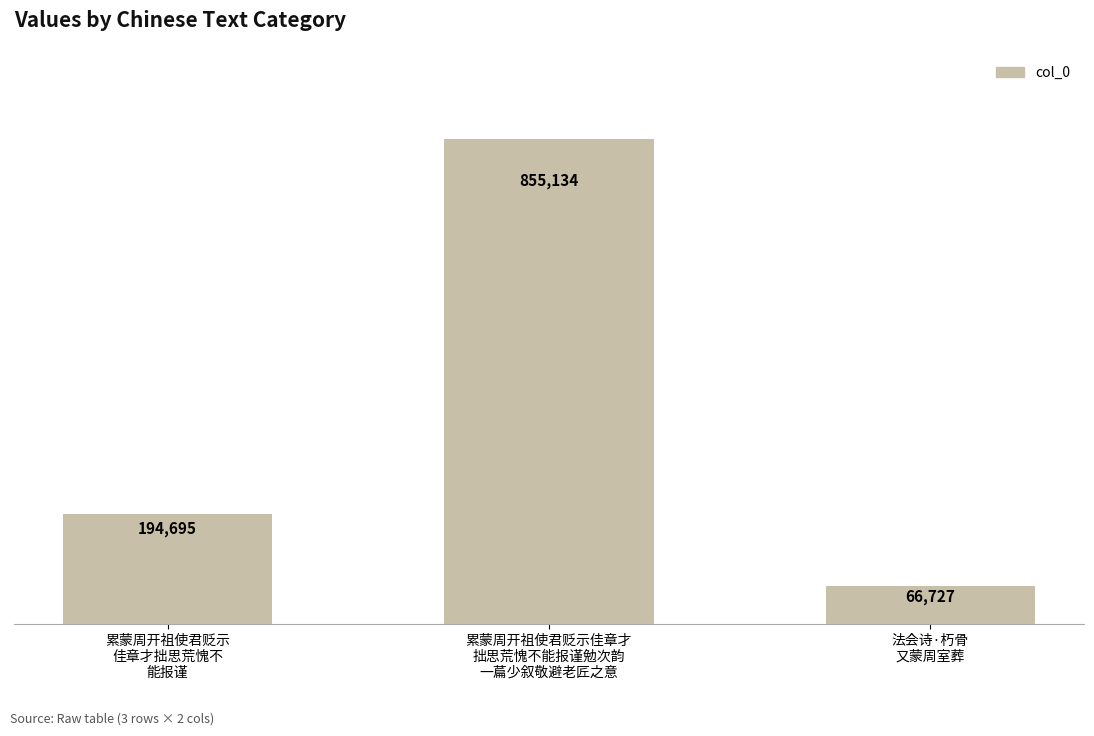

Count the values in the range 66727 to 855134.

3